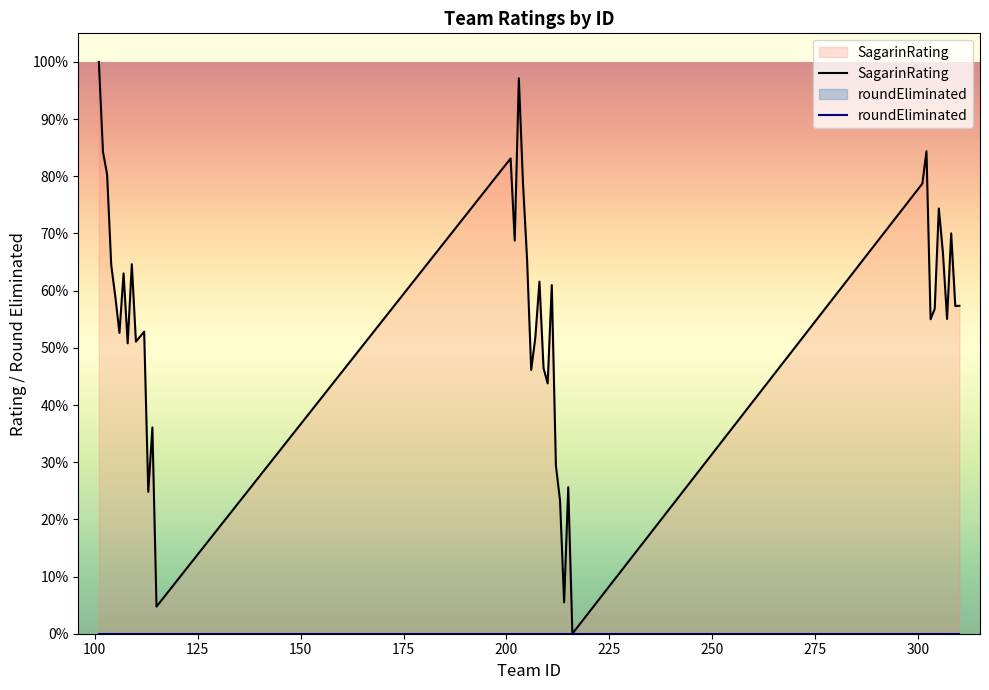

What are all the series names shown in the legend?

SagarinRating, roundEliminated